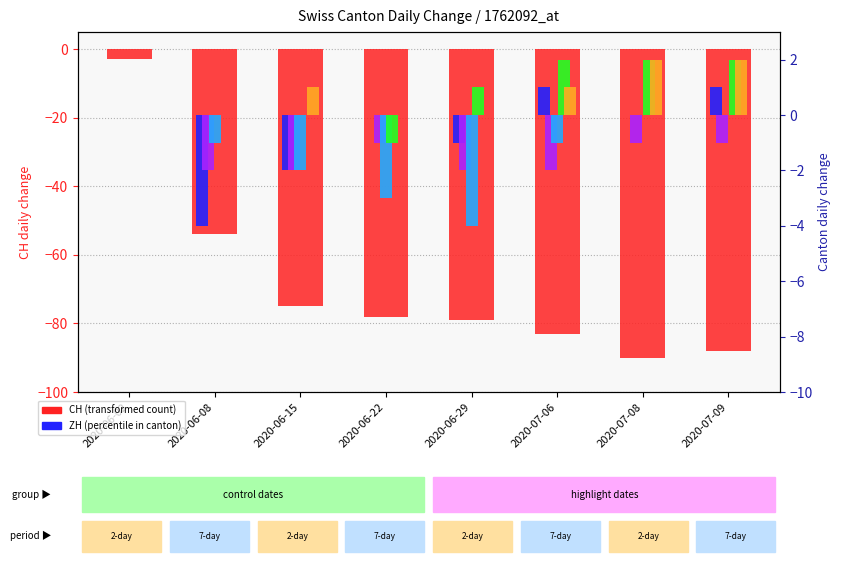

What is the approximate value of CH (transformed count) at 2020-06-22, to the nearest 10?

-80